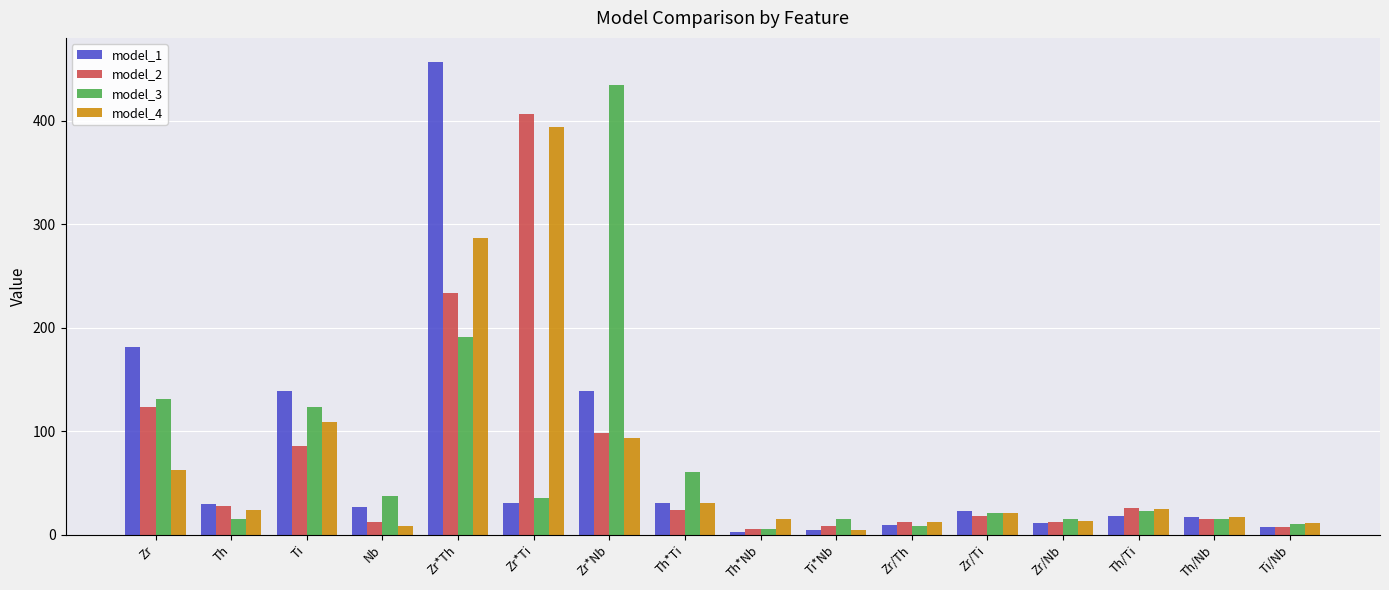

Is it true that model_2 equals 117.9 at Ti?

False